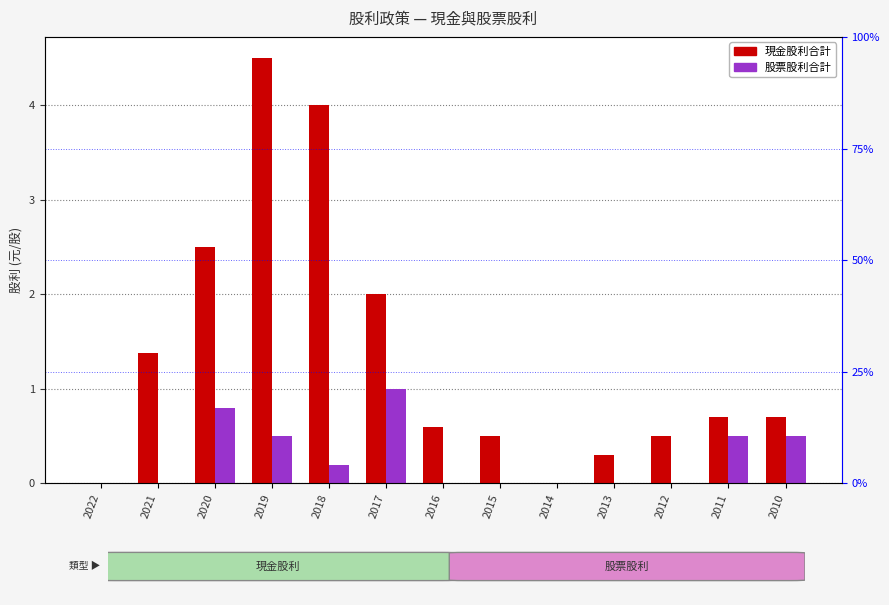

What is the value of the 現金股利合計 bar at the 4th from the left?

4.5